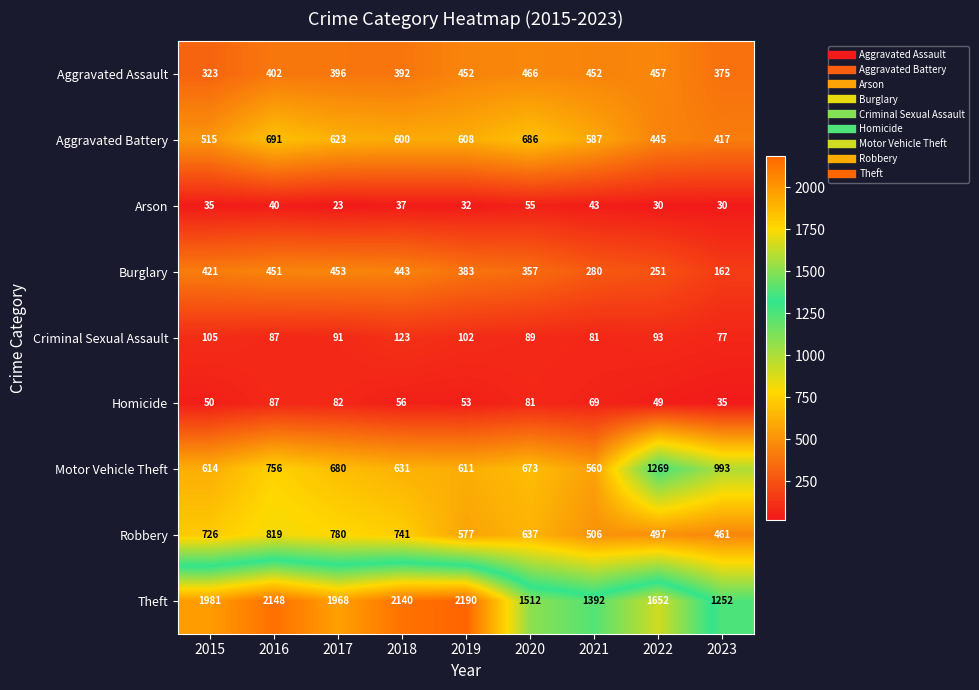

What is the approximate value of Aggravated Assault at 2019, to the nearest 5?

450